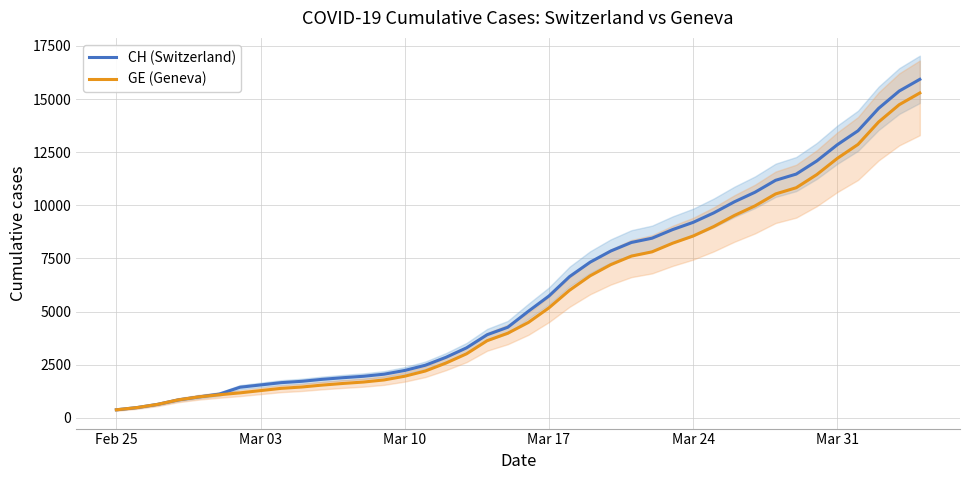

What is the highest value of the GE (Geneva) series?

15284